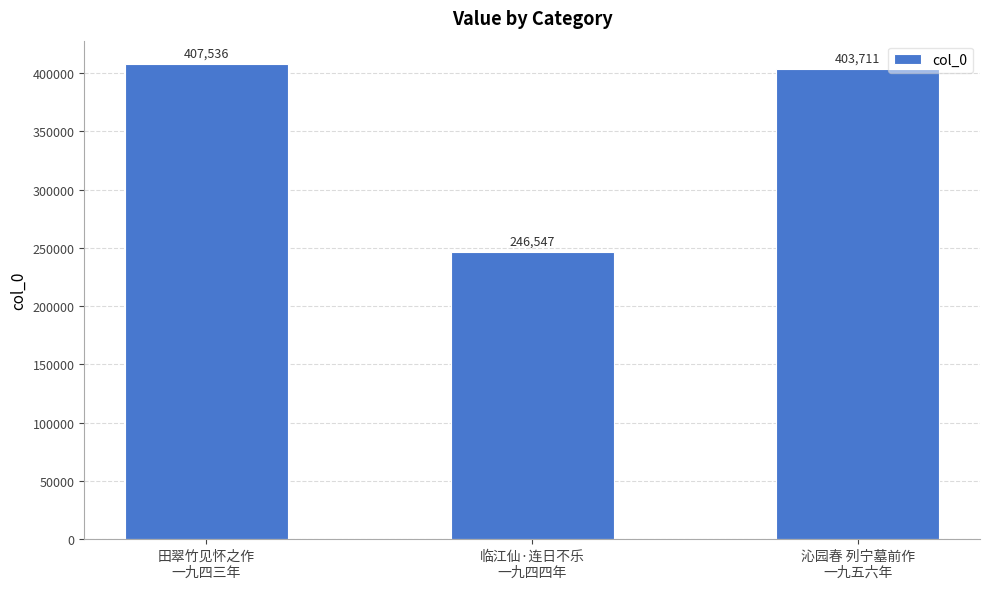

Between 田翠竹见怀之作
一九四三年 and 临江仙·连日不乐
一九四四年, which is larger?

田翠竹见怀之作
一九四三年